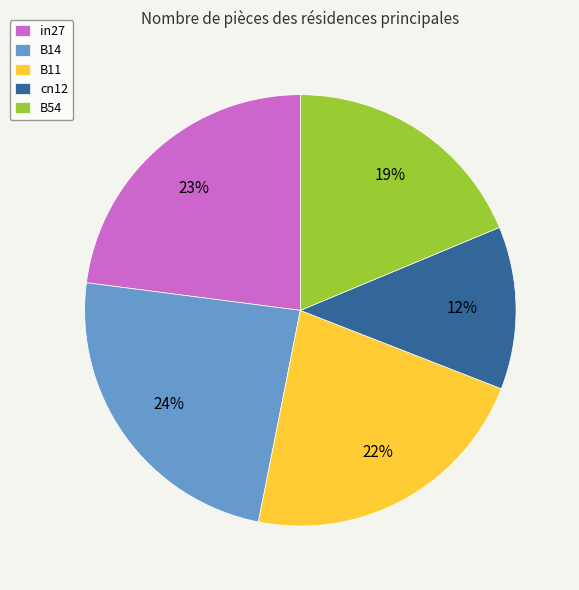

Is the sum of B11 and cn12 greater than half?

No